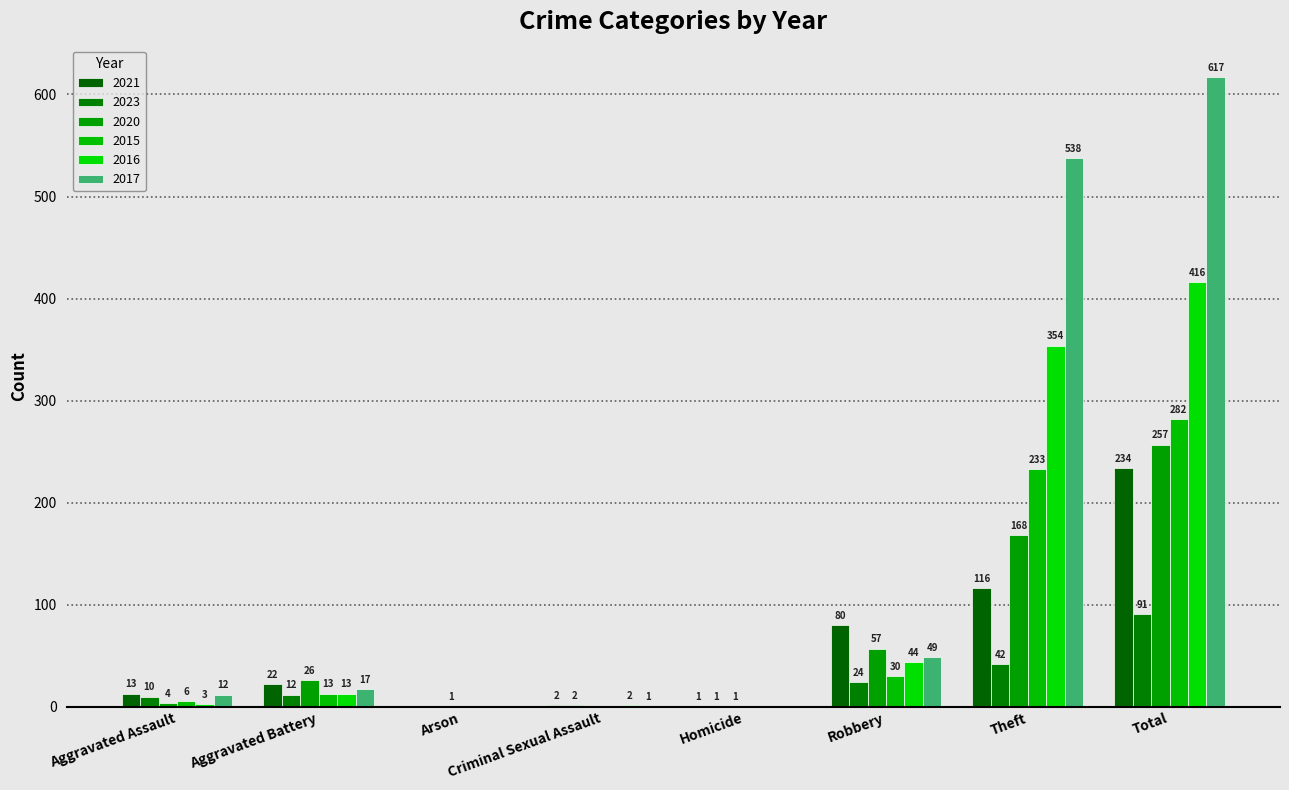

Reading right to left, list all the values displayed in this chart.

2021: Total=234	Theft=116	Robbery=80	Homicide=1	Criminal Sexual Assault=2	Arson=0	Aggravated Battery=22	Aggravated Assault=13
2023: Total=91	Theft=42	Robbery=24	Homicide=1	Criminal Sexual Assault=2	Arson=0	Aggravated Battery=12	Aggravated Assault=10
2020: Total=257	Theft=168	Robbery=57	Homicide=1	Criminal Sexual Assault=0	Arson=1	Aggravated Battery=26	Aggravated Assault=4
2015: Total=282	Theft=233	Robbery=30	Homicide=0	Criminal Sexual Assault=0	Arson=0	Aggravated Battery=13	Aggravated Assault=6
2016: Total=416	Theft=354	Robbery=44	Homicide=0	Criminal Sexual Assault=2	Arson=0	Aggravated Battery=13	Aggravated Assault=3
2017: Total=617	Theft=538	Robbery=49	Homicide=0	Criminal Sexual Assault=1	Arson=0	Aggravated Battery=17	Aggravated Assault=12